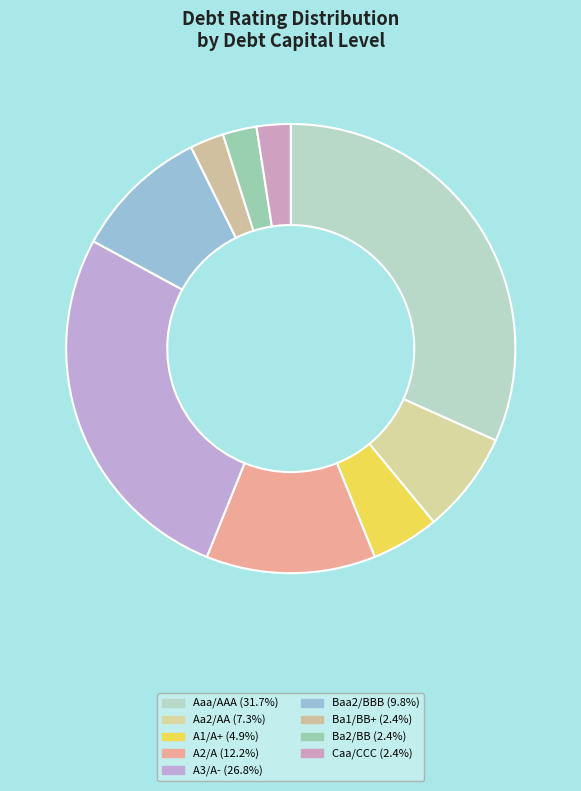

Count the number of slices in the pie.

9